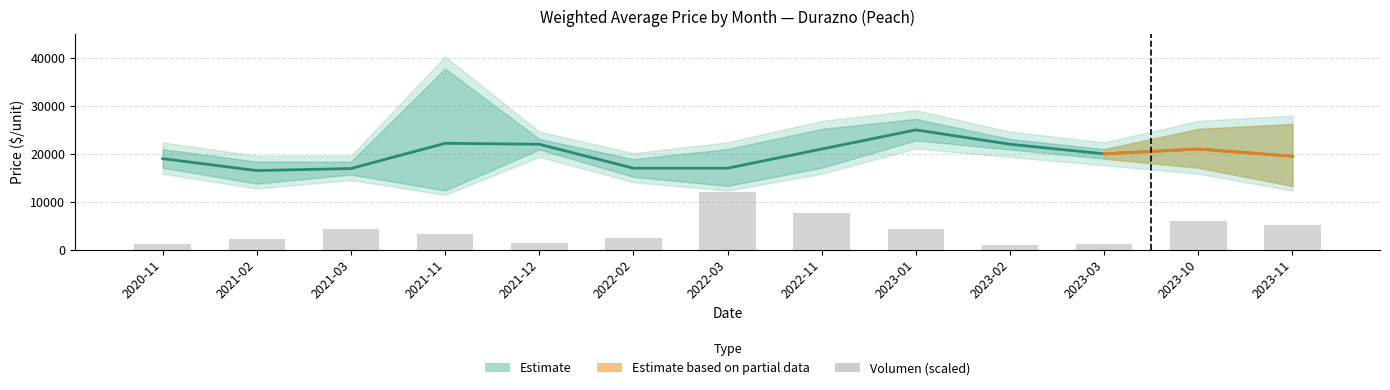

True or false: Volumen (scaled) has a value of 1061.6 at 2022-02.

False